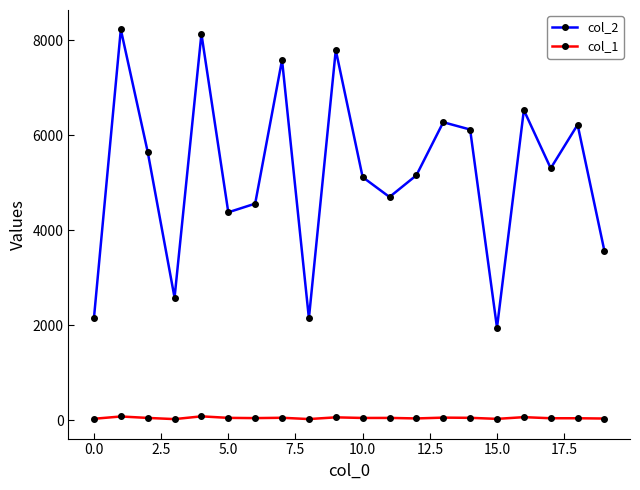

True or false: col_2 and col_1 intersect in this chart.

False